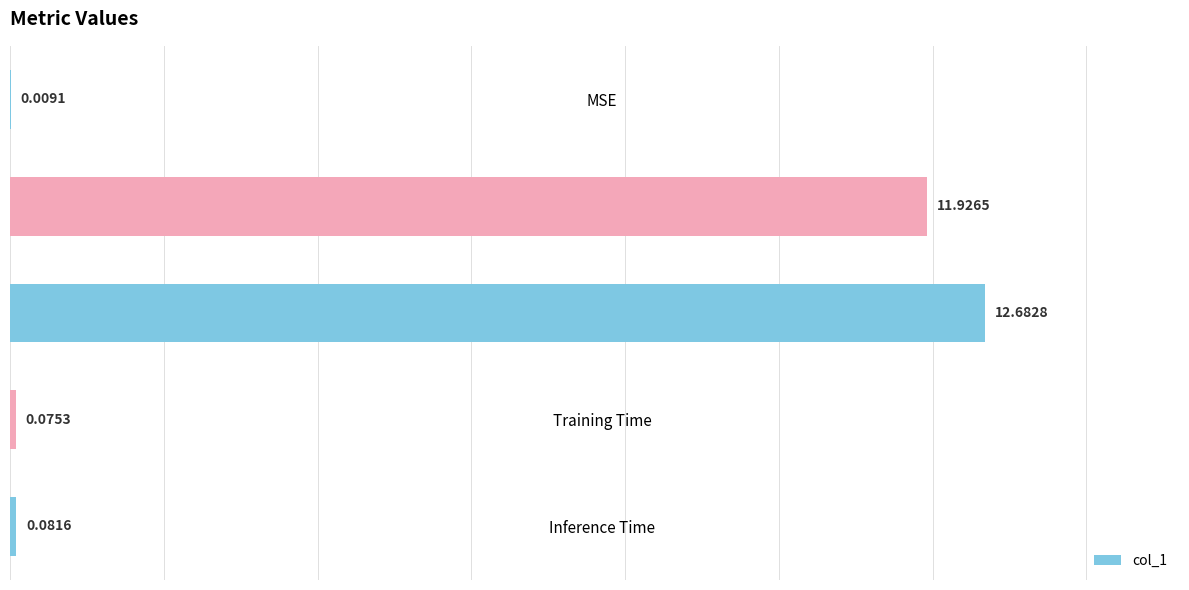

At which category does the chart reach its peak across all series?

SMAPE